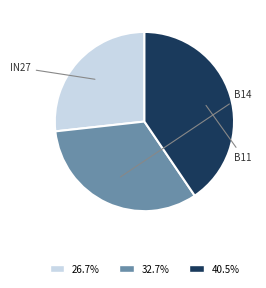

Does any single category account for the majority?

No